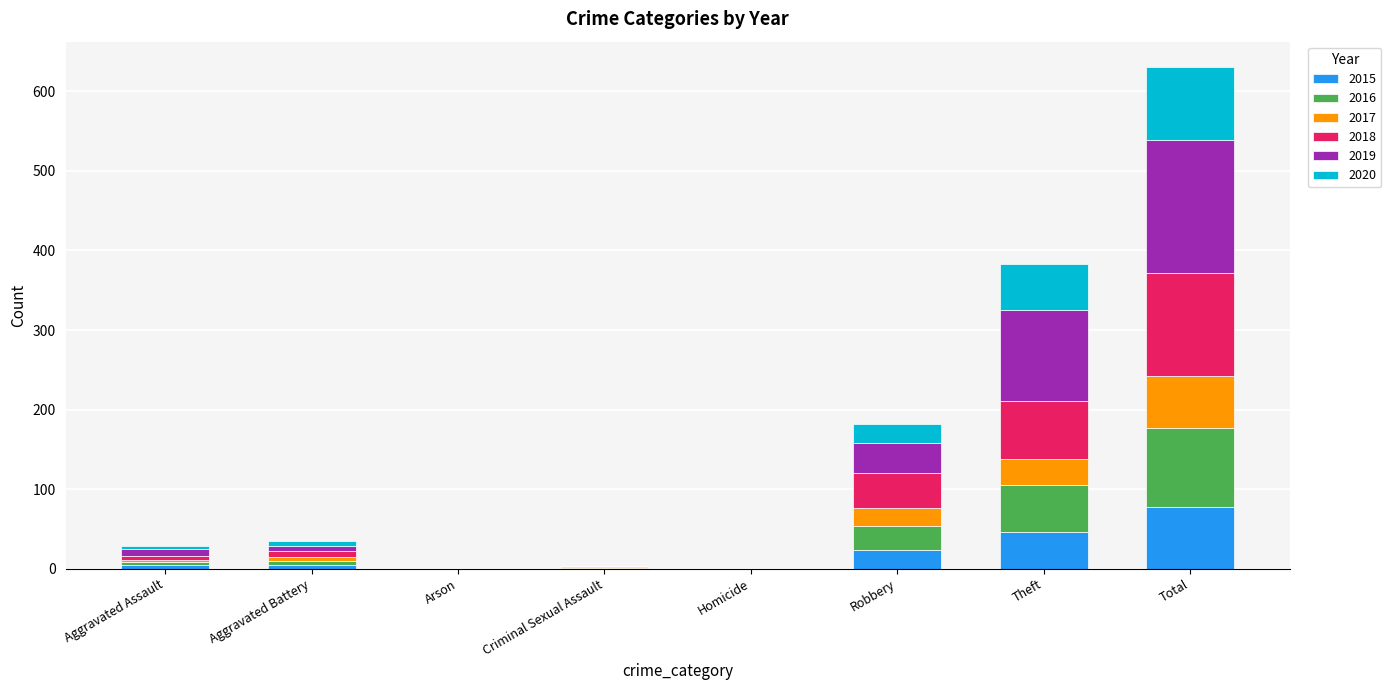

At which category is the sum across all series the highest?

Total